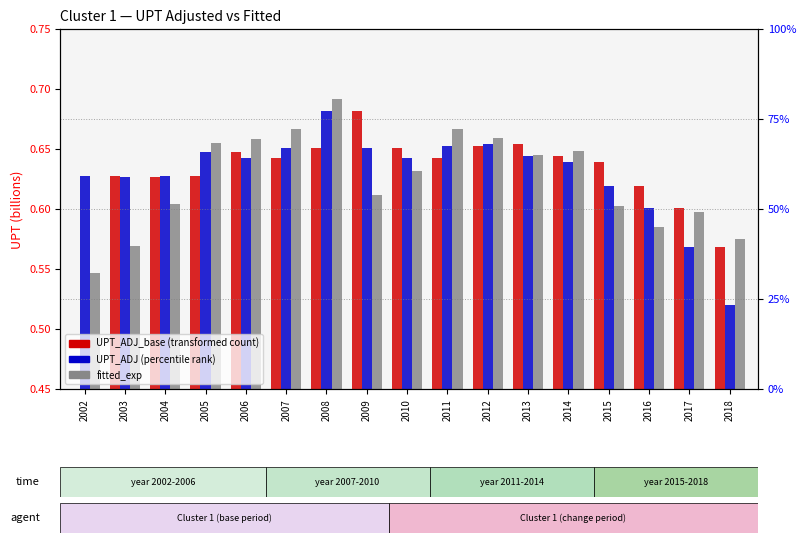

True or false: UPT_ADJ has a value of 1.2 at 2008.

False